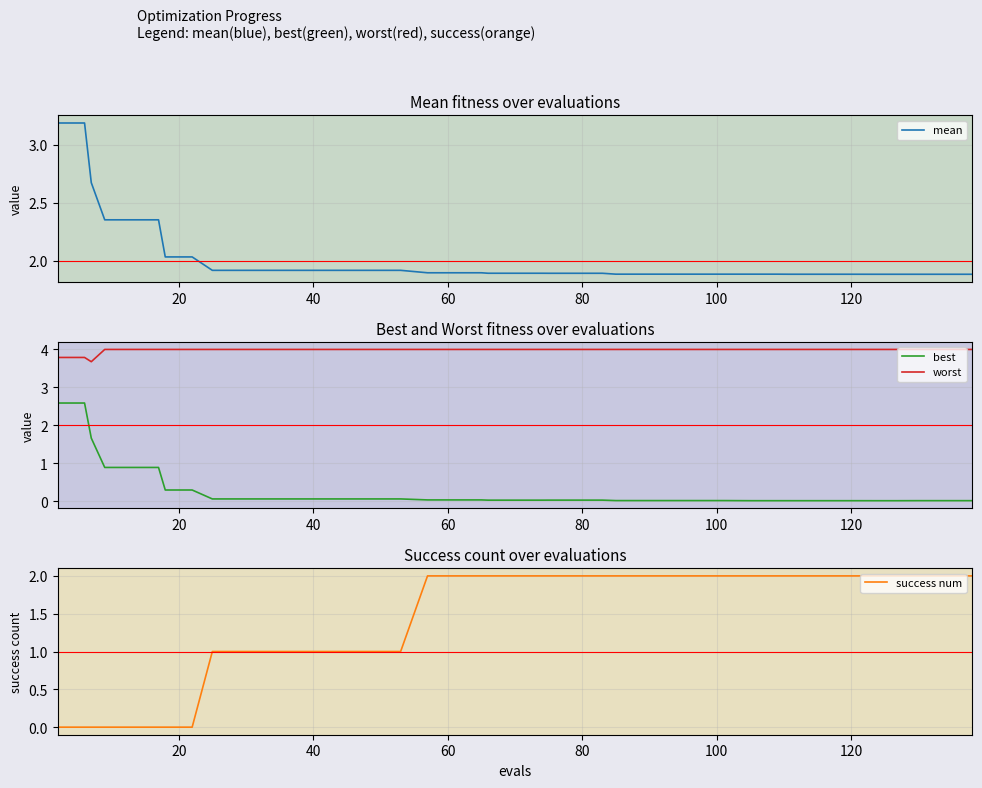

What is the sum of all success num values?

56